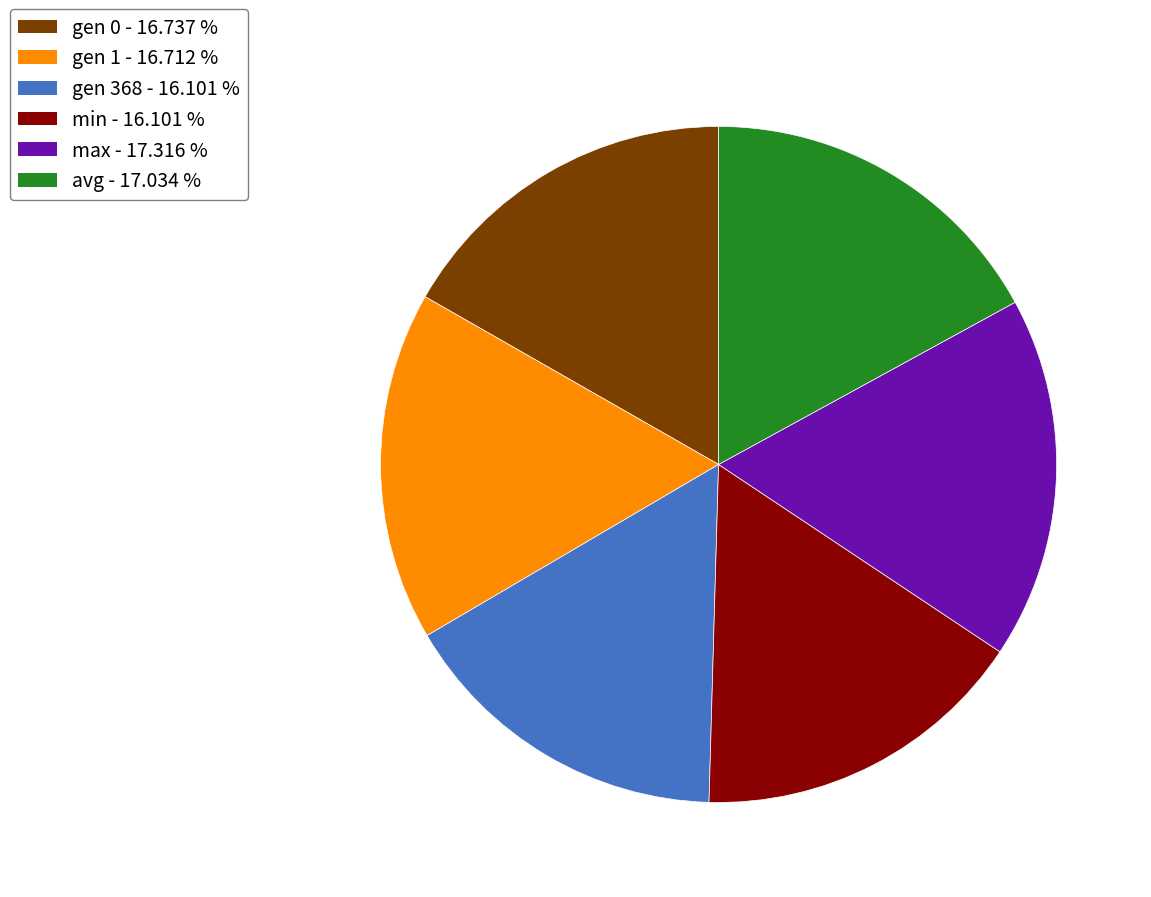

How many slices are in this pie chart?

6